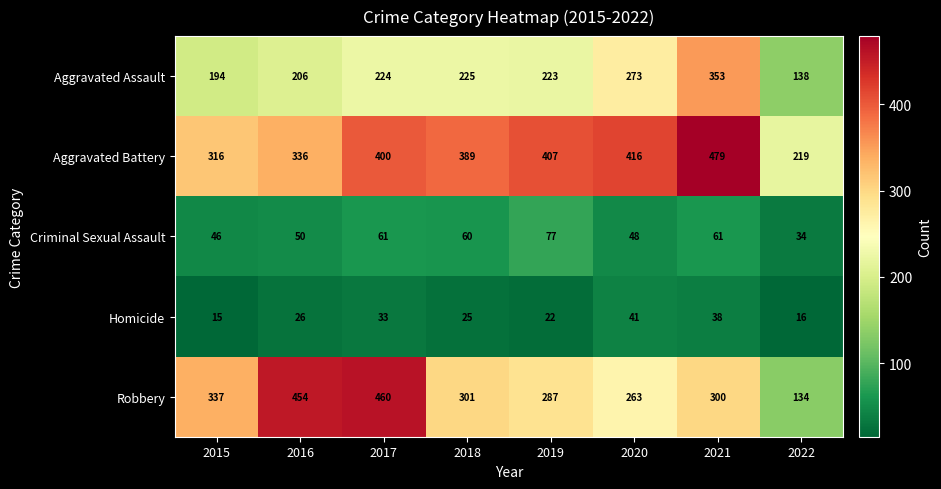

Which series has the widest spread of values?

Robbery